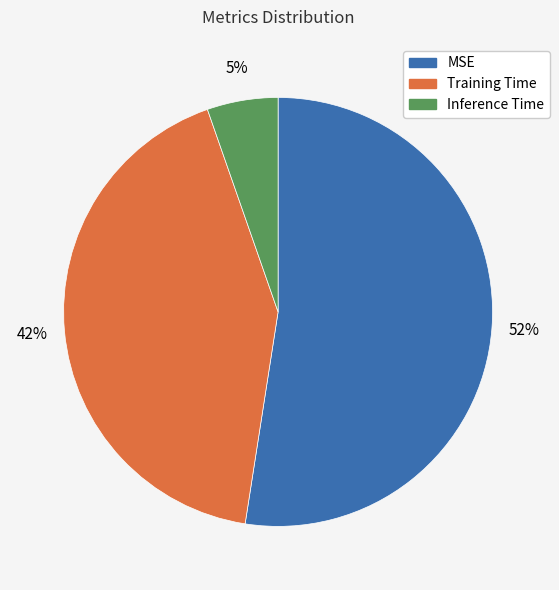

What percentage is the Training Time slice, to the nearest percent?

42%